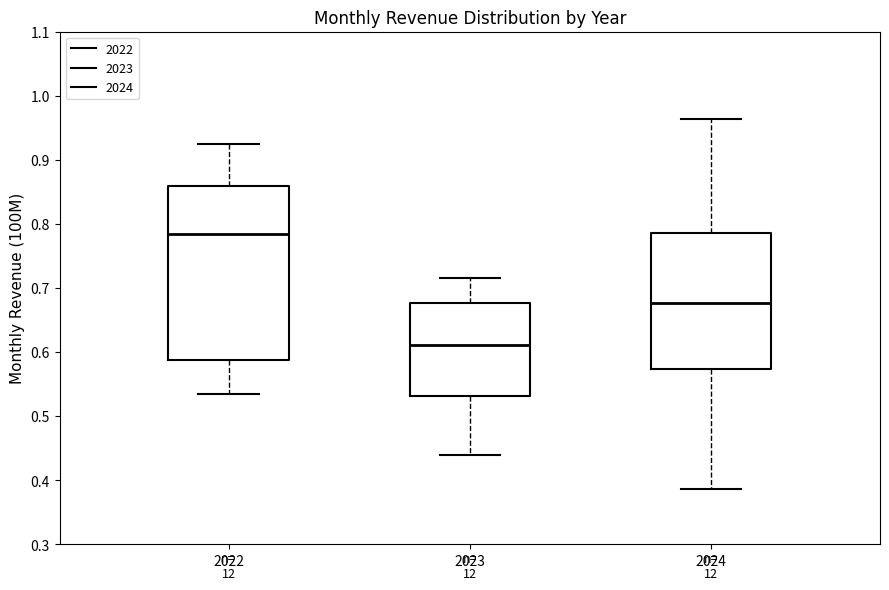

Which box has the lowest median line?

2023